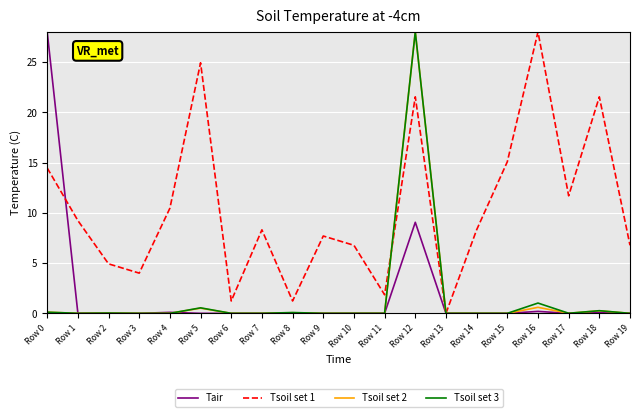

At which label is Tair closest to 14?

Row 12